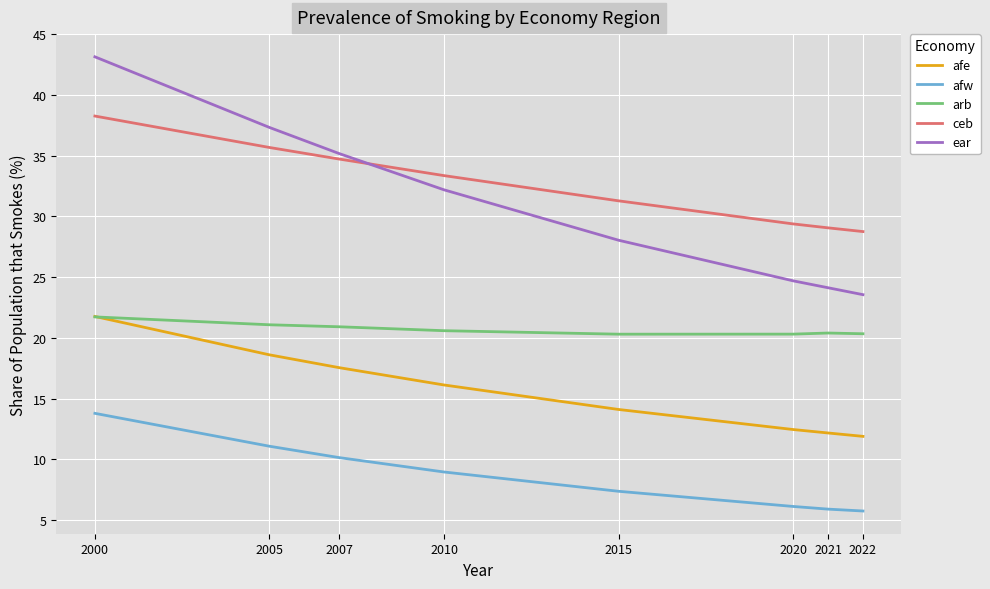

What is the lowest value of the afw series?

5.7